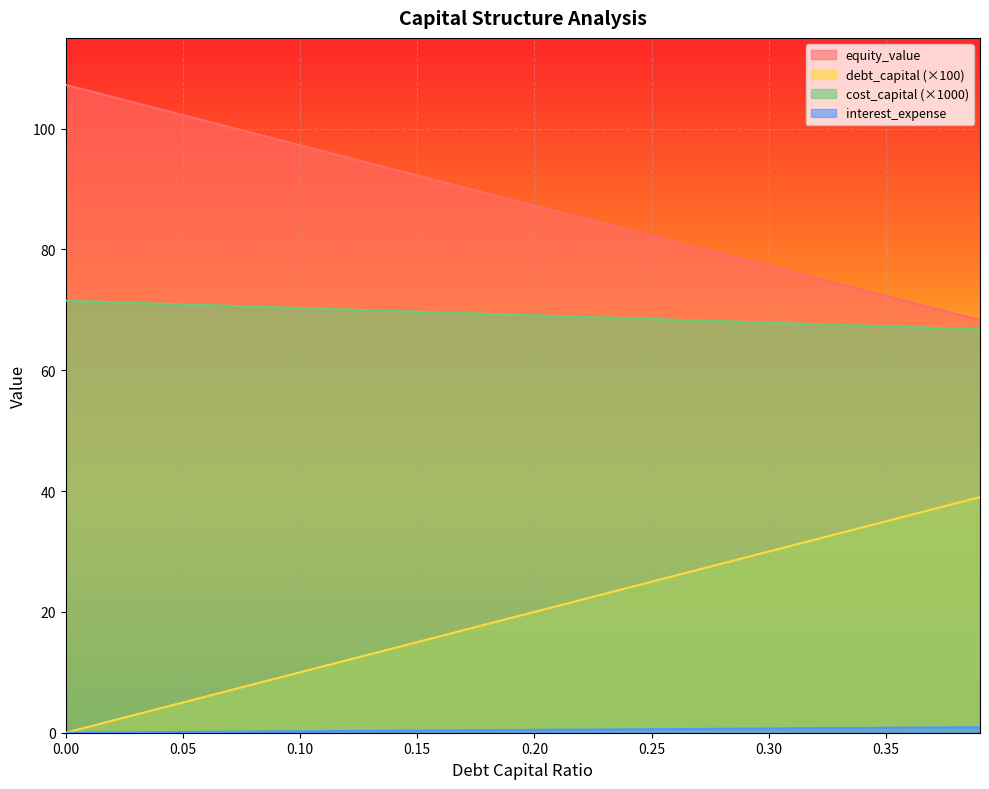

Reading left to right, transcribe all the data shown in this chart.

debt_capital: 0=71.5	0.01=71.4	0.02=71.3	0.03=71.1	0.04=71.0	0.05=70.9	0.06=70.8	0.07=70.7	0.08=70.5	0.09=70.4	0.1=70.3	0.11=70.2	0.12=70.0	0.13=69.9	0.14=69.8	0.15=69.7	0.16=69.6	0.17=69.4	0.18=69.3	0.19=69.2	0.2=69.1	0.21=69.0	0.22=68.8	0.23=68.7	0.24=68.6	0.25=68.5	0.26=68.4	0.27=68.2	0.28=68.1	0.29=68.0	0.3=67.9	0.31=67.7	0.32=67.6	0.33=67.5	0.34=67.4	0.35=67.3	0.36=67.1	0.37=67.0	0.38=66.9	0.39=66.8
cost_capital: 0=0.0	0.01=1.0	0.02=2.0	0.03=3.0	0.04=4.0	0.05=5.0	0.06=6.0	0.07=7.0	0.08=8.0	0.09=9.0	0.1=10.0	0.11=11.0	0.12=12.0	0.13=13.0	0.14=14.0	0.15=15.0	0.16=16.0	0.17=17.0	0.18=18.0	0.19=19.0	0.2=20.0	0.21=21.0	0.22=22.0	0.23=23.0	0.24=24.0	0.25=25.0	0.26=26.0	0.27=27.0	0.28=28.0	0.29=29.0	0.3=30.0	0.31=31.0	0.32=32.0	0.33=33.0	0.34=34.0	0.35=35.0	0.36=36.0	0.37=37.0	0.38=38.0	0.39=39.0
equity_value: 0=107.2	0.01=106.2	0.02=105.2	0.03=104.2	0.04=103.2	0.05=102.2	0.06=101.2	0.07=100.2	0.08=99.2	0.09=98.2	0.1=97.2	0.11=96.2	0.12=95.2	0.13=94.2	0.14=93.2	0.15=92.2	0.16=91.2	0.17=90.2	0.18=89.2	0.19=88.2	0.2=87.2	0.21=86.2	0.22=85.2	0.23=84.2	0.24=83.3	0.25=82.3	0.26=81.3	0.27=80.3	0.28=79.3	0.29=78.3	0.3=77.3	0.31=76.3	0.32=75.3	0.33=74.3	0.34=73.3	0.35=72.3	0.36=71.3	0.37=70.3	0.38=69.3	0.39=68.3
interest_expense: 0=0.0	0.01=0.0	0.02=0.0	0.03=0.1	0.04=0.1	0.05=0.1	0.06=0.1	0.07=0.2	0.08=0.2	0.09=0.2	0.1=0.2	0.11=0.3	0.12=0.3	0.13=0.3	0.14=0.3	0.15=0.4	0.16=0.4	0.17=0.4	0.18=0.4	0.19=0.4	0.2=0.5	0.21=0.5	0.22=0.5	0.23=0.5	0.24=0.6	0.25=0.6	0.26=0.6	0.27=0.6	0.28=0.7	0.29=0.7	0.3=0.7	0.31=0.7	0.32=0.7	0.33=0.8	0.34=0.8	0.35=0.8	0.36=0.8	0.37=0.9	0.38=0.9	0.39=0.9